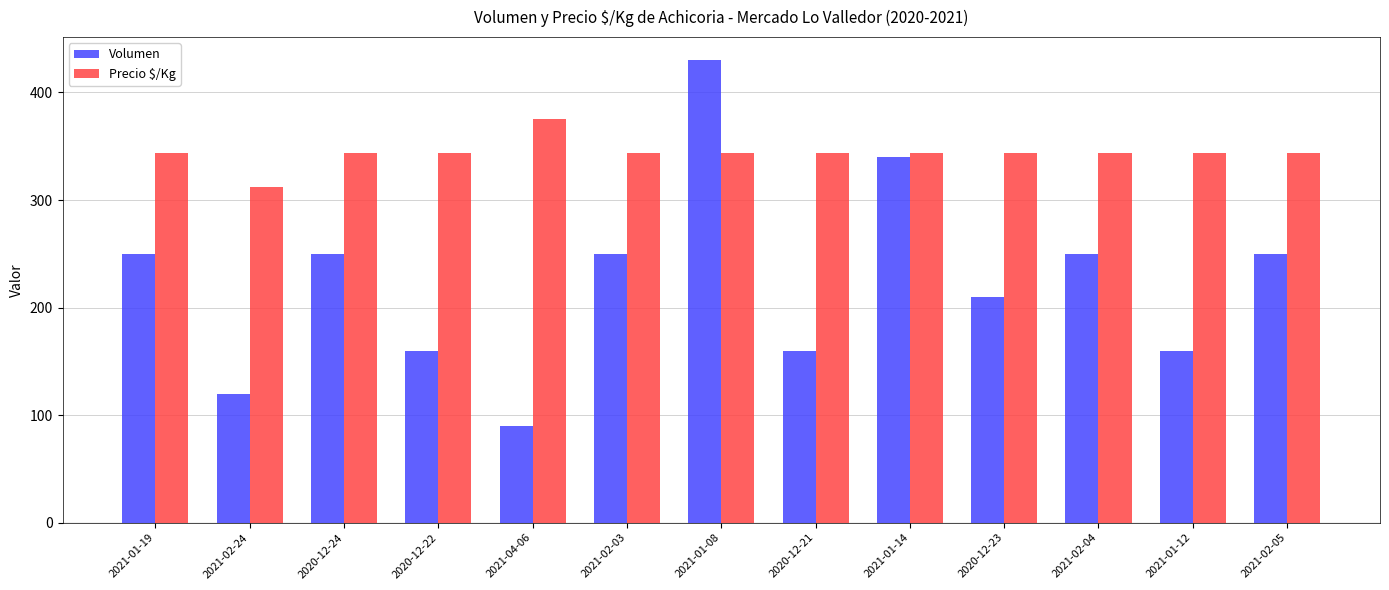

How many bars are there in each group?

2